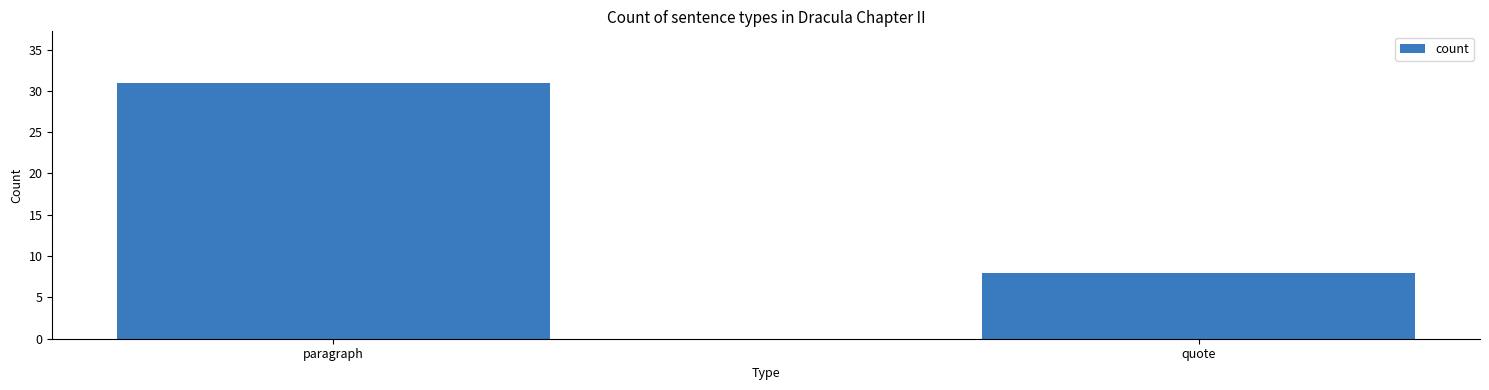

The value at paragraph is 47. True or false?

False